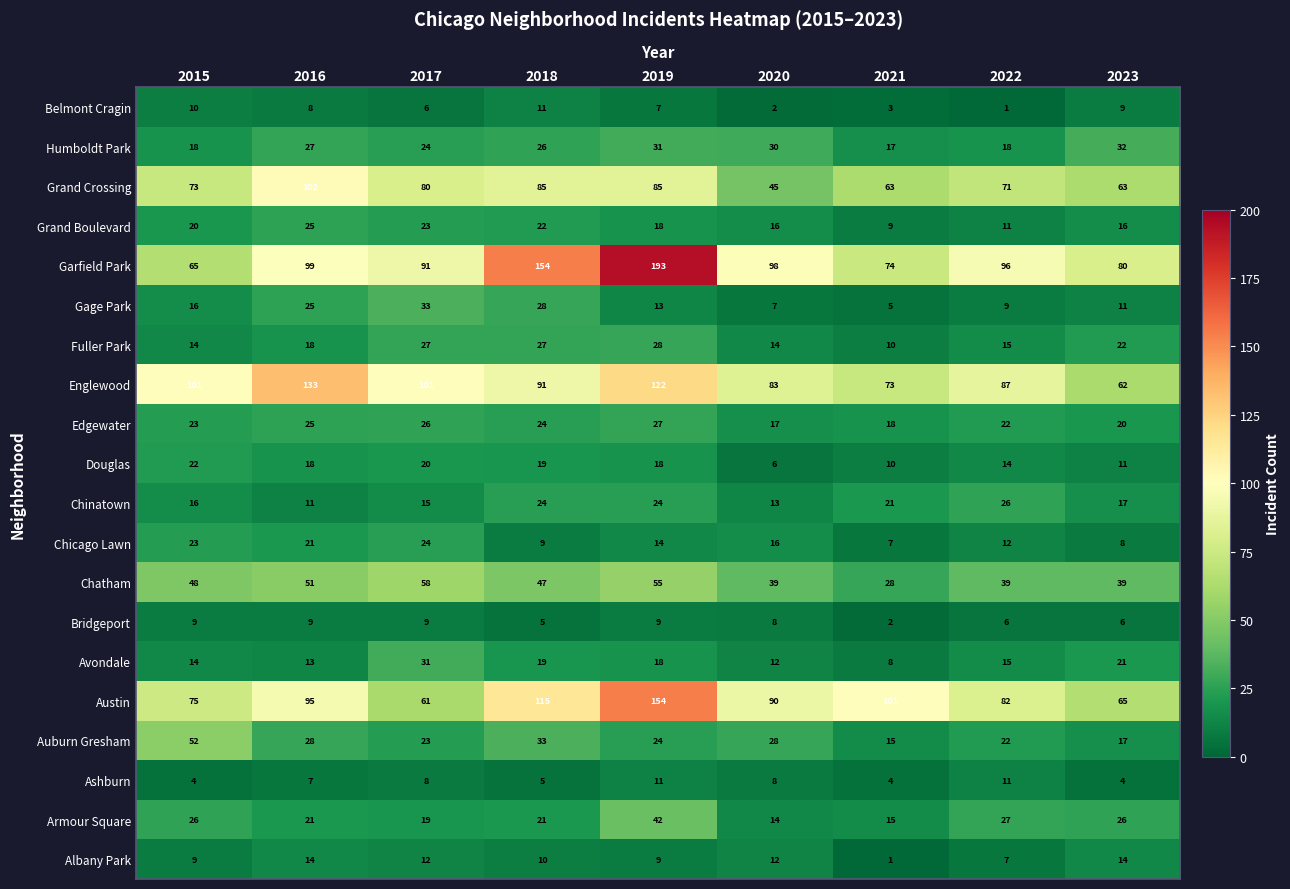

What value does the Grand Boulevard series have at 2021?

9